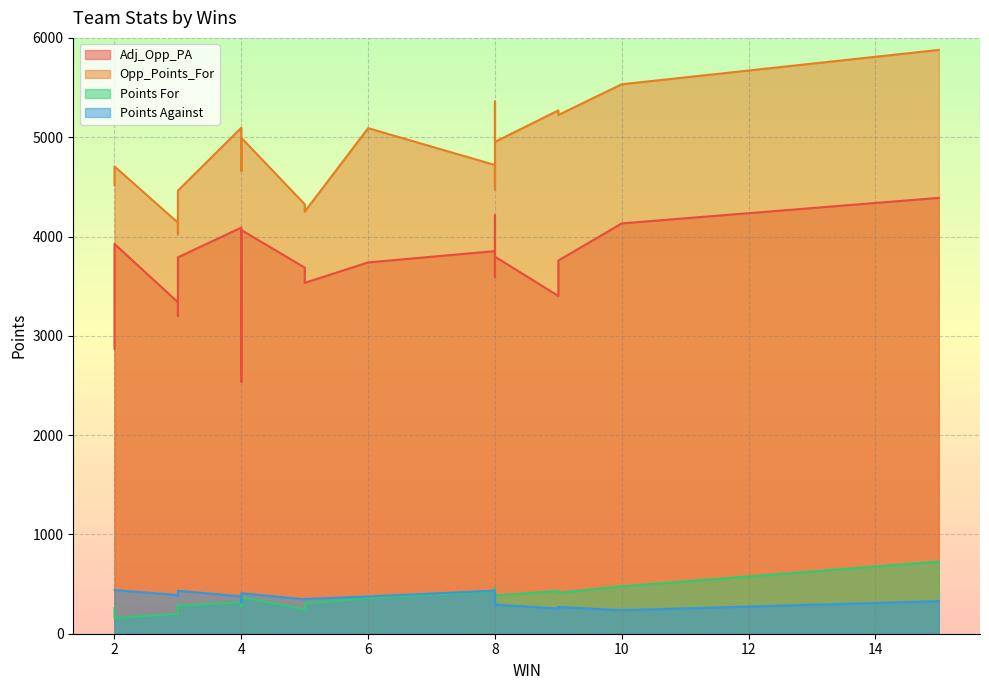

Does the chart display data point markers on the line(s)?

No